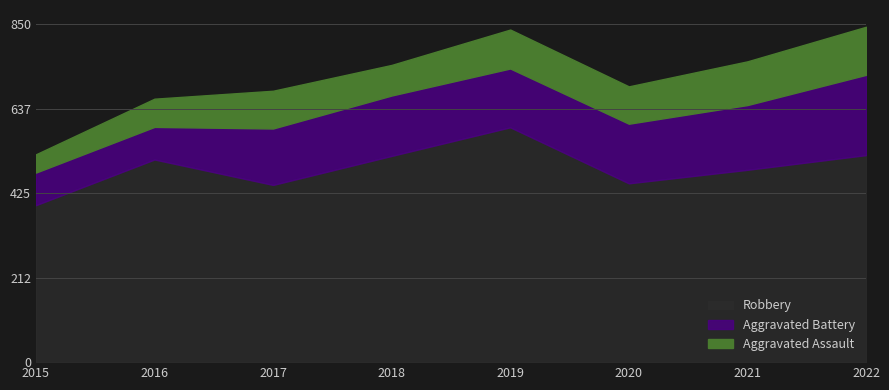

What is the difference between the maximum and minimum values in the Aggravated Assault series?

75